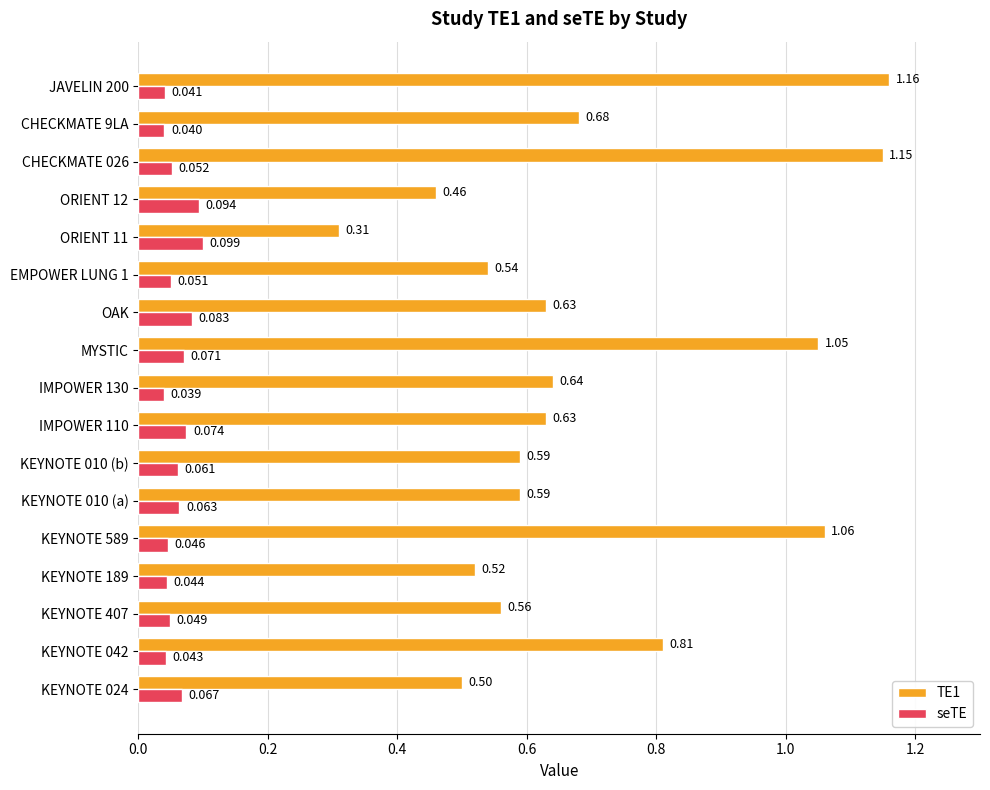

Is the value of seTE at IMPOWER 110 greater than the value of TE1 at IMPOWER 130?

No